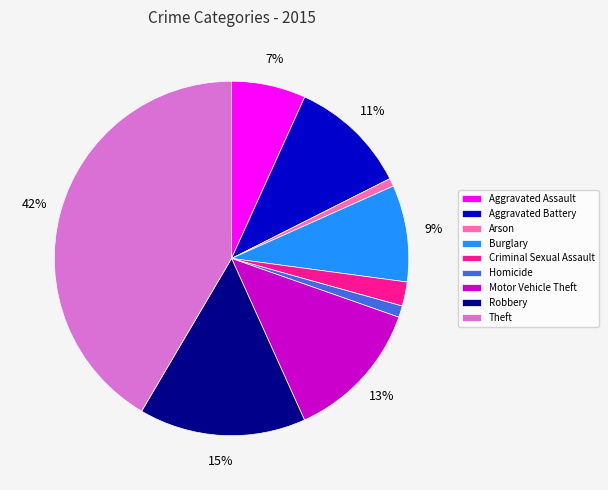

The Criminal Sexual Assault slice represents 11% of the pie. True or false?

False